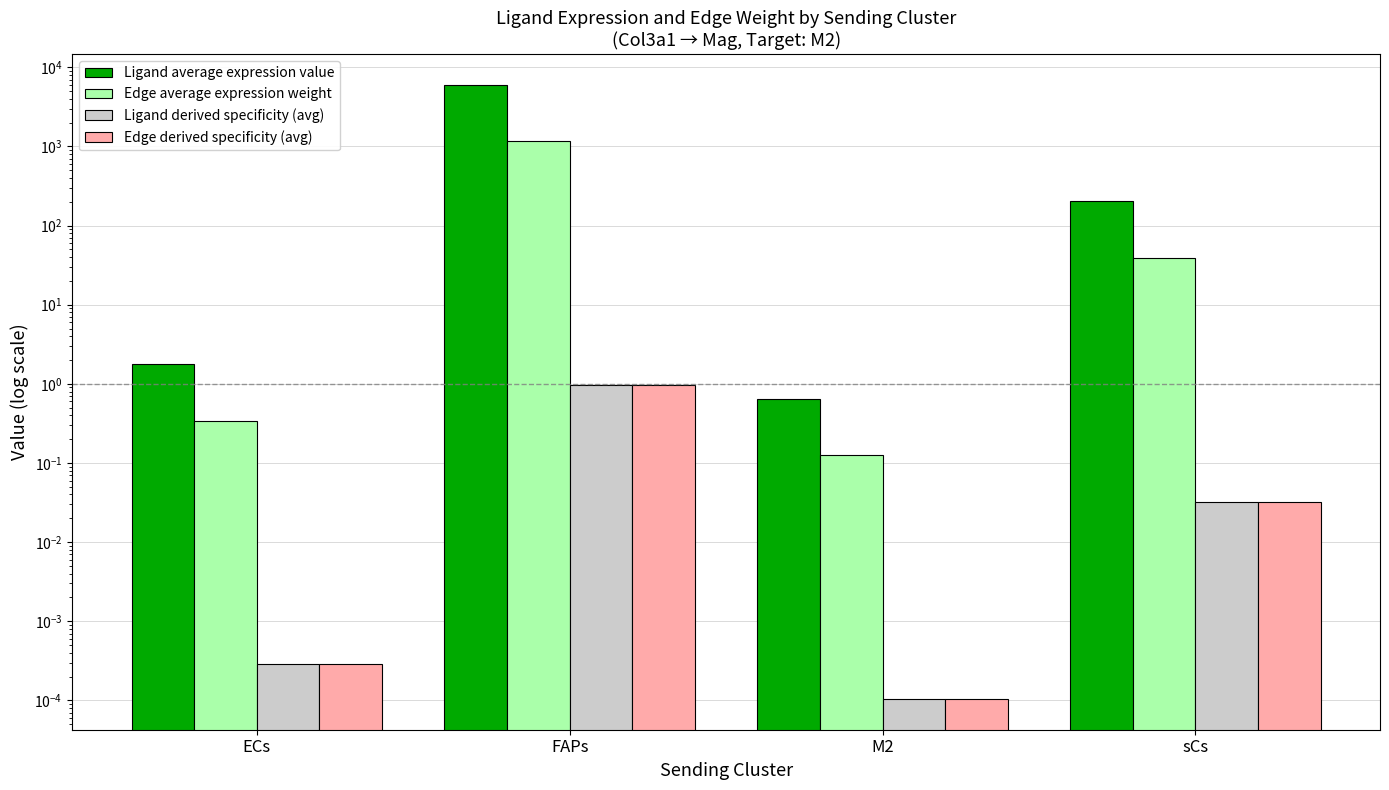

What is the maximum value shown in the chart?

6033.7